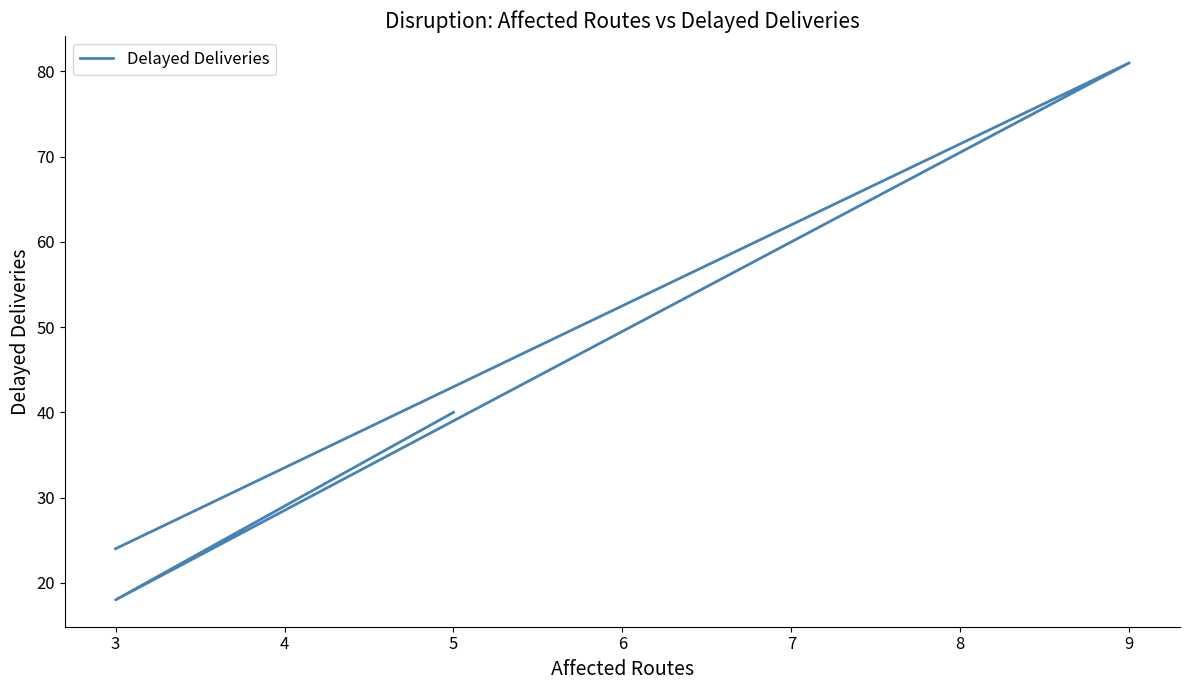

What is the change in value from 5 to 3?

-22